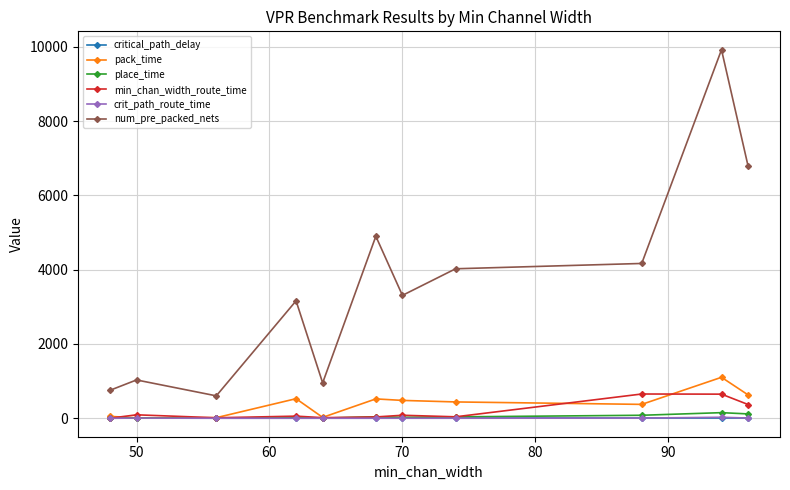

Count the number of categories in the chart.

11